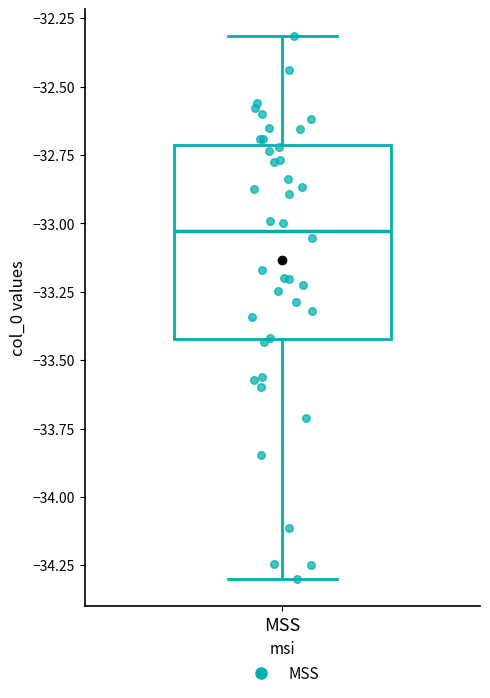

Where is the upper edge of the box for MSS on the y-axis? The values are not printed on the chart, so give them approximately, as read against the axis.

-32.70